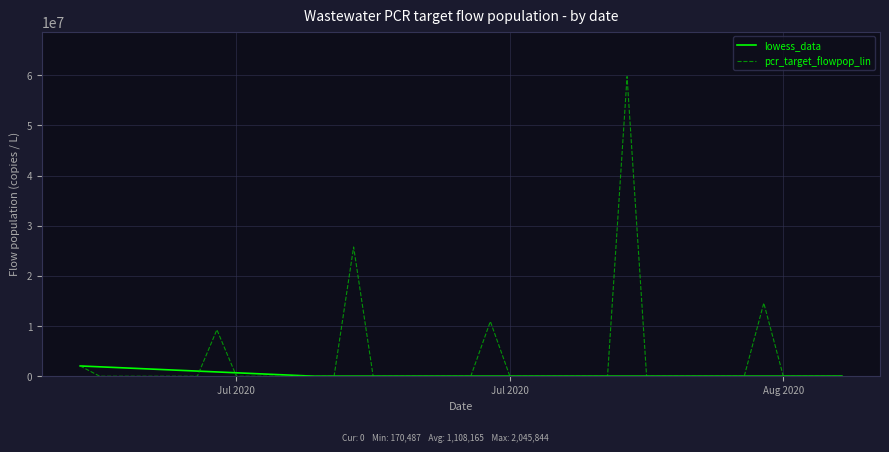

List the series in order of their peak value, highest first.

pcr_target_flowpop_lin, lowess_data